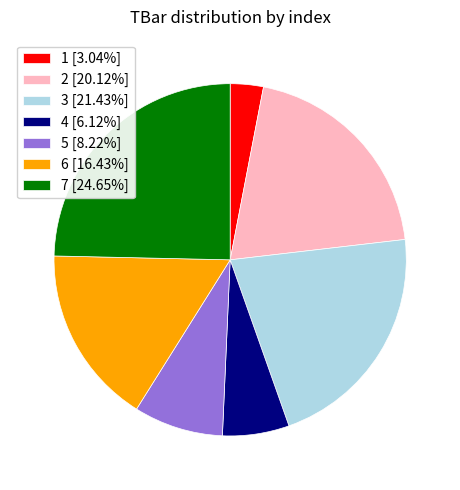

Does 2 represent more than half of the total?

No